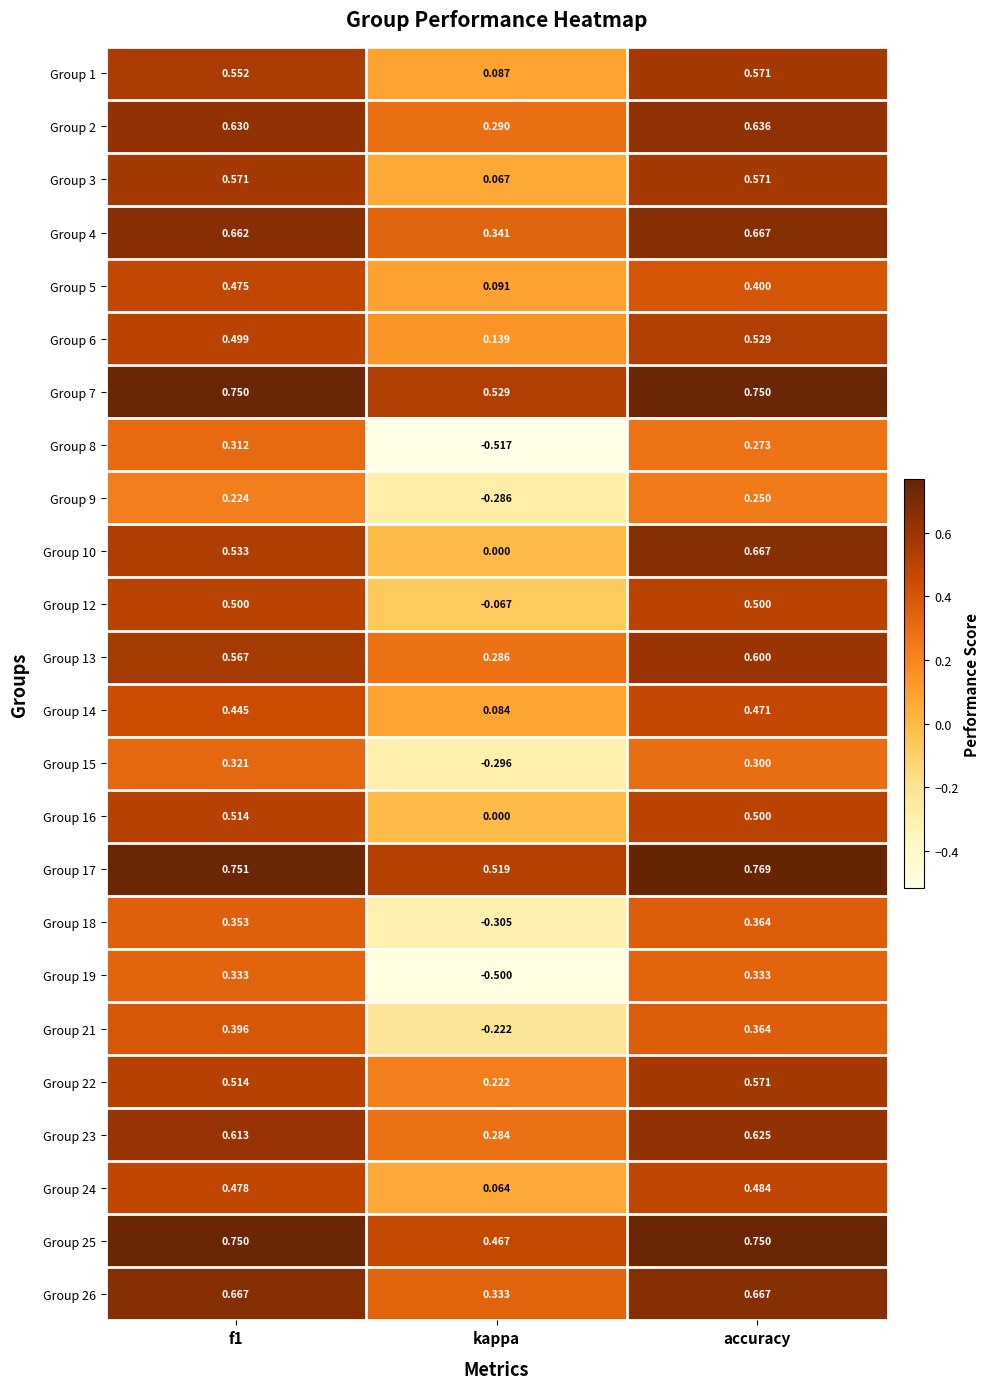

At which category is the sum across all series the highest?

accuracy